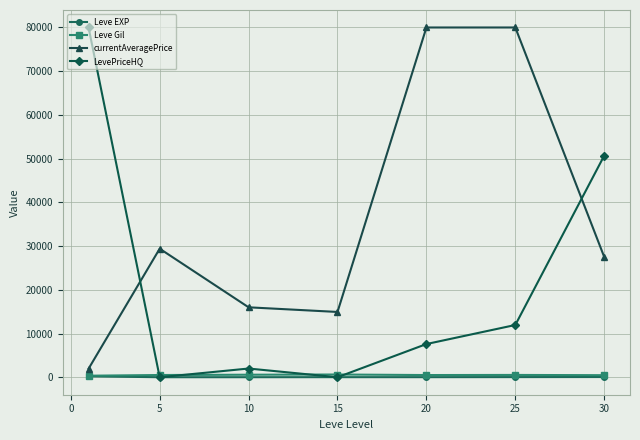

What is the maximum value shown in the chart?

80000.0